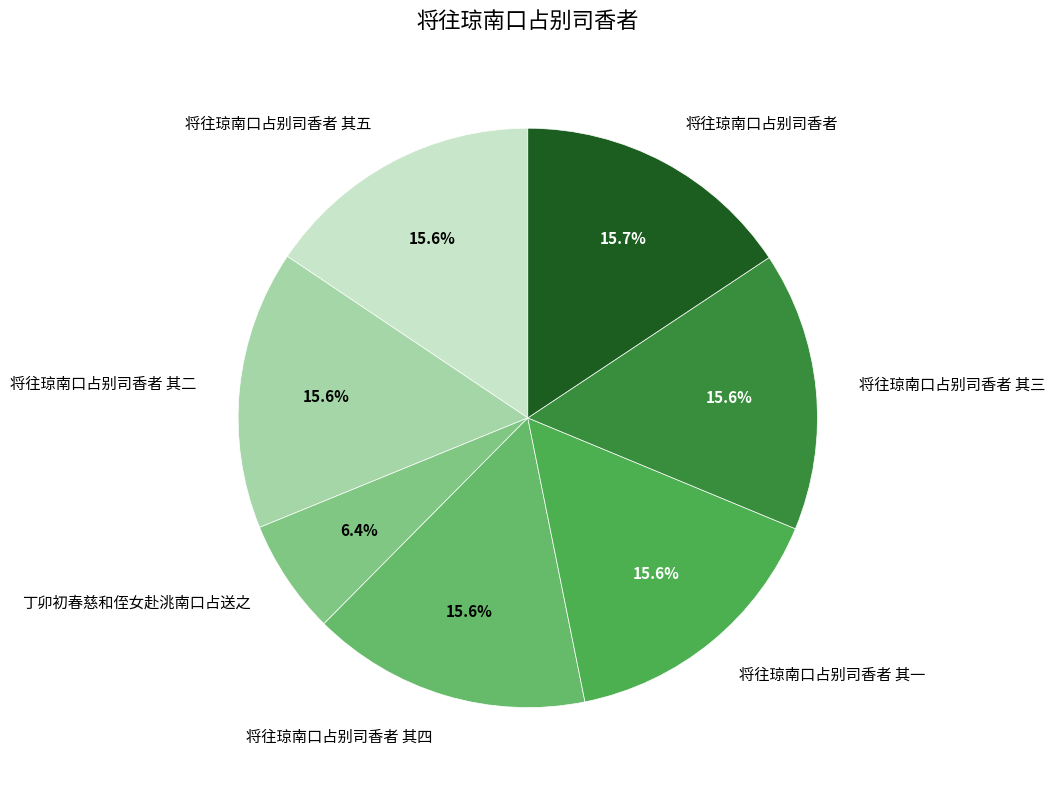

Which slice is the smallest?

丁卯初春慈和侄女赴洮南口占送之